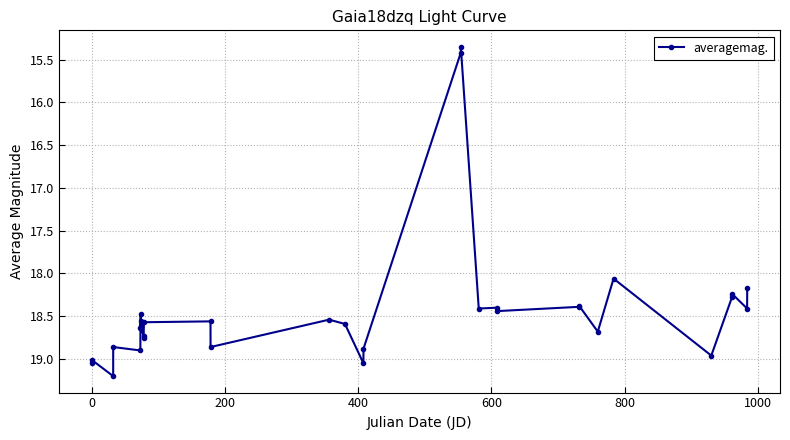

True or false: there are more than 2 points higher than both neighbors.

True